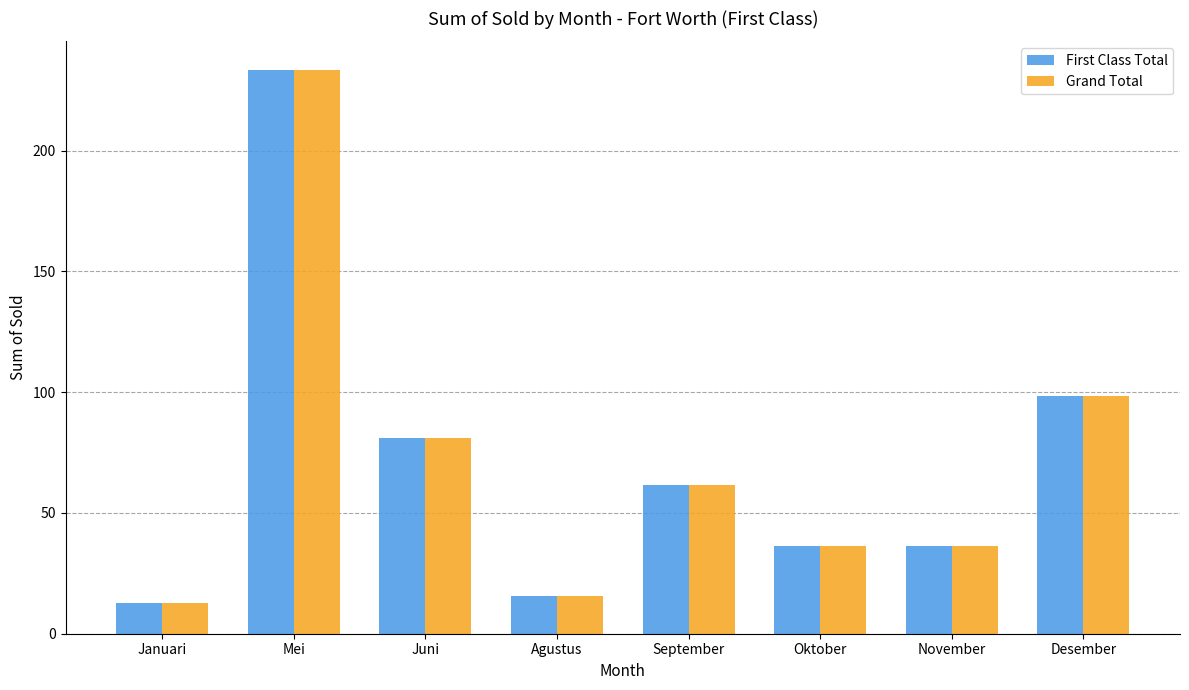

What is the label of the 3rd bar from the left?

Juni